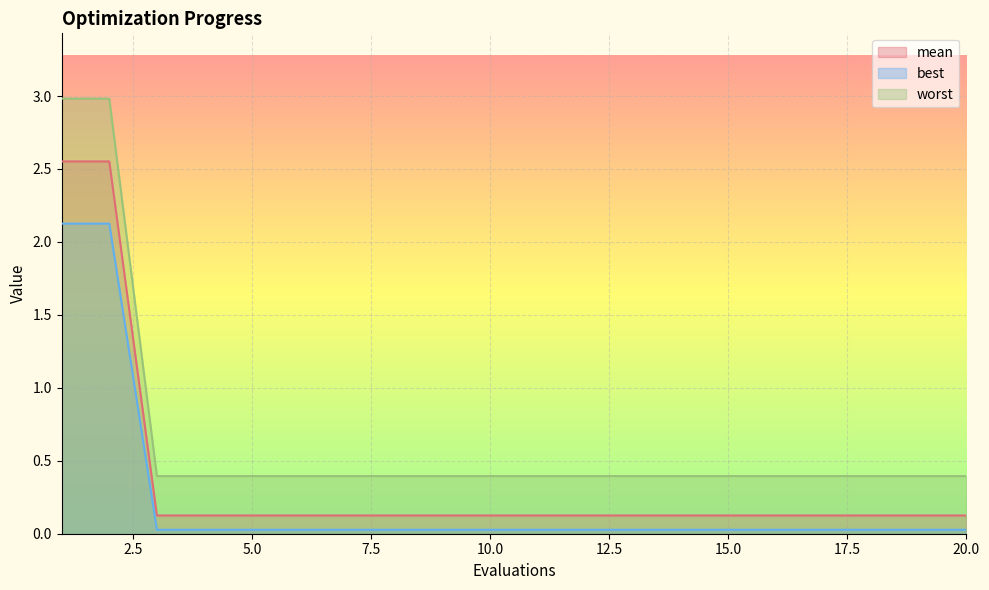

At how many categories does at least one series exceed 0?

20